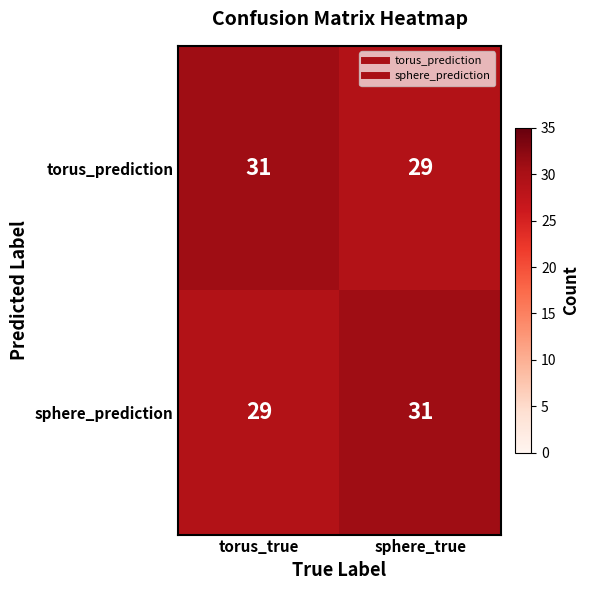

At torus_true, list the series in order from largest to smallest.

torus_prediction, sphere_prediction